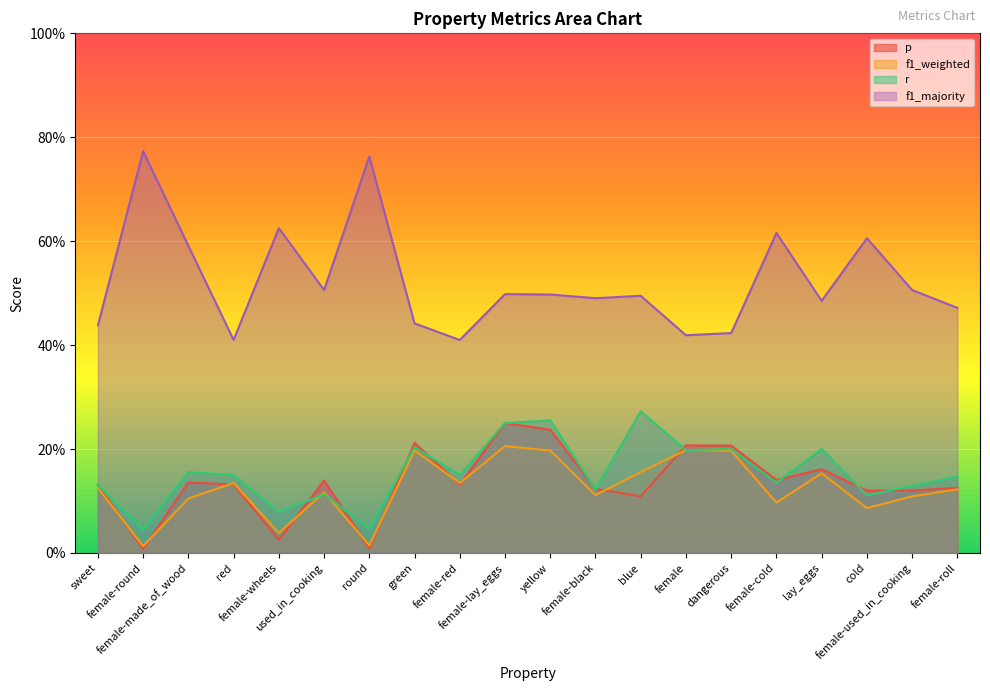

How many interior local valleys does the f1_weighted series have?

7